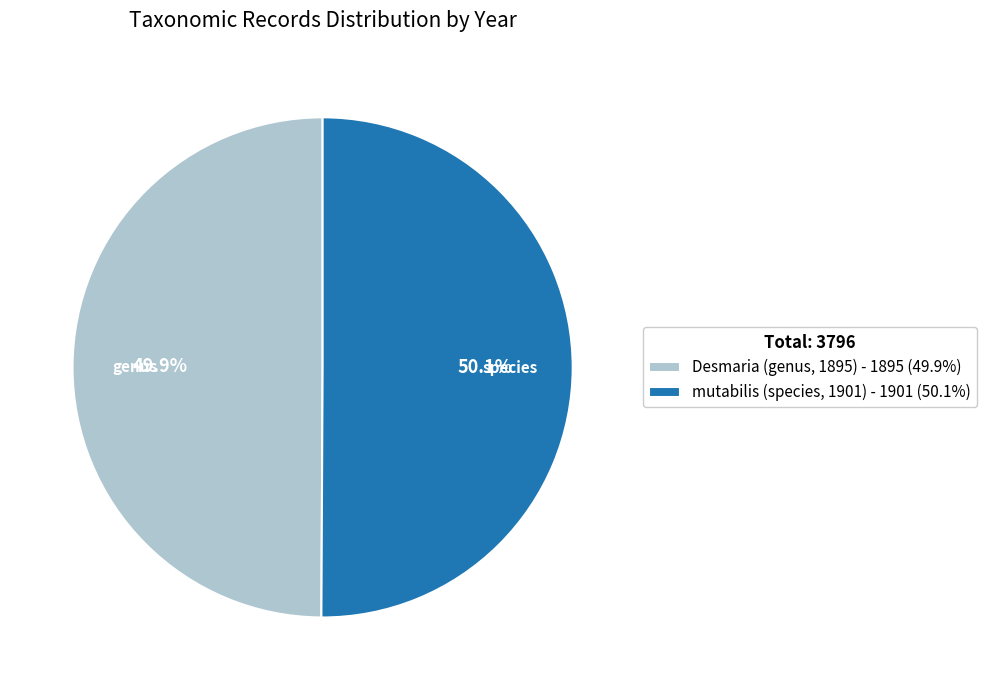

What is the total percentage of Desmaria (genus, 1895) and mutabilis (species, 1901)?

100.0%